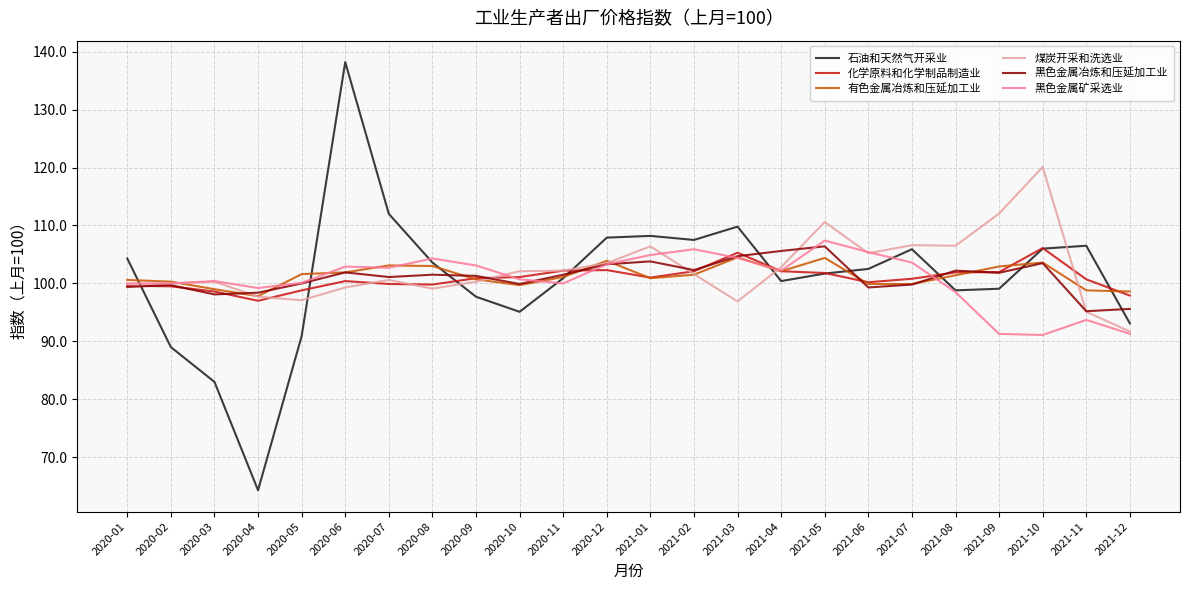

What is the difference between the maximum and second lowest values in the 石油和天然气开采业 series?

55.2